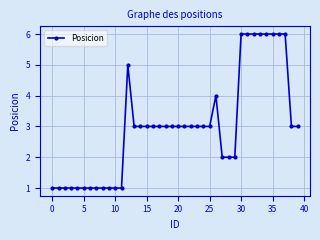

What is the difference between the maximum and minimum values?

5